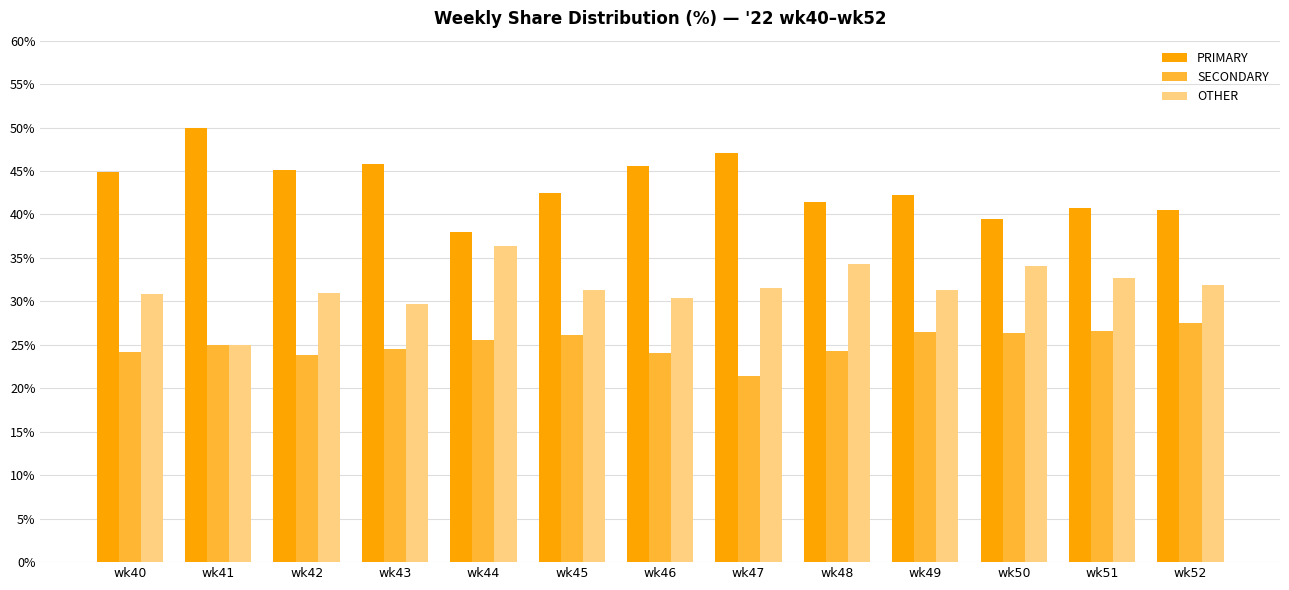

Does the chart contain stacked bars?

No